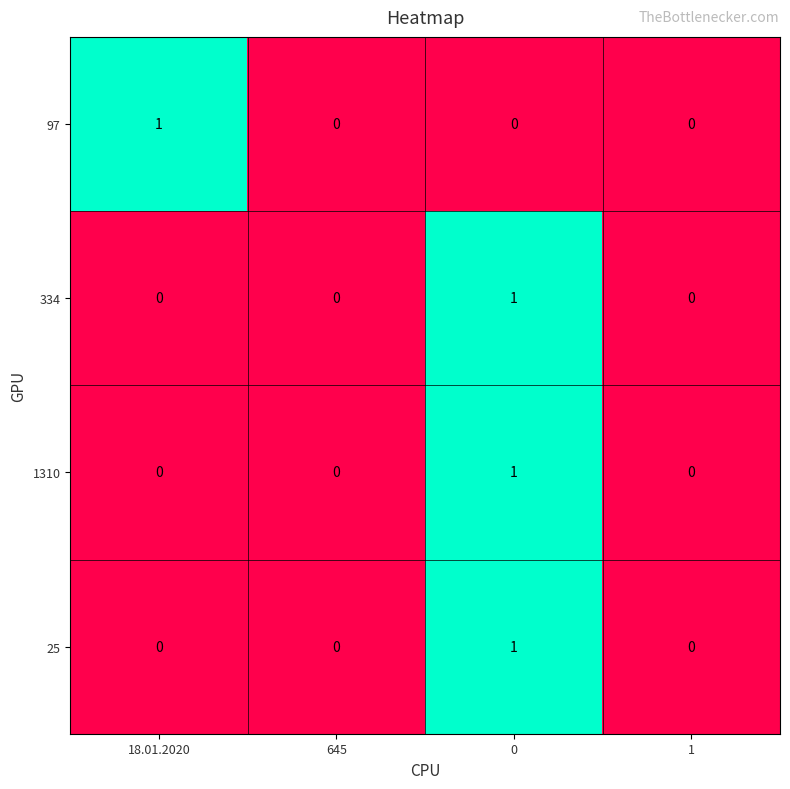

The value of 97 at 0 is 0. True or false?

True